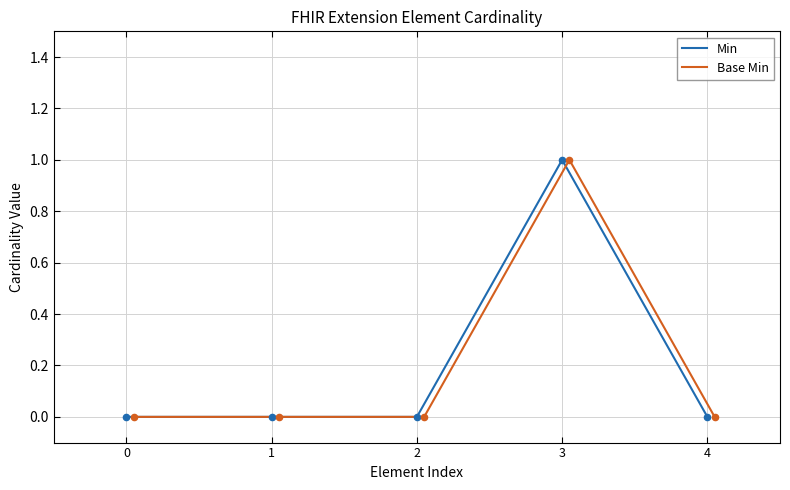

At how many categories does at least one series exceed 0?

1